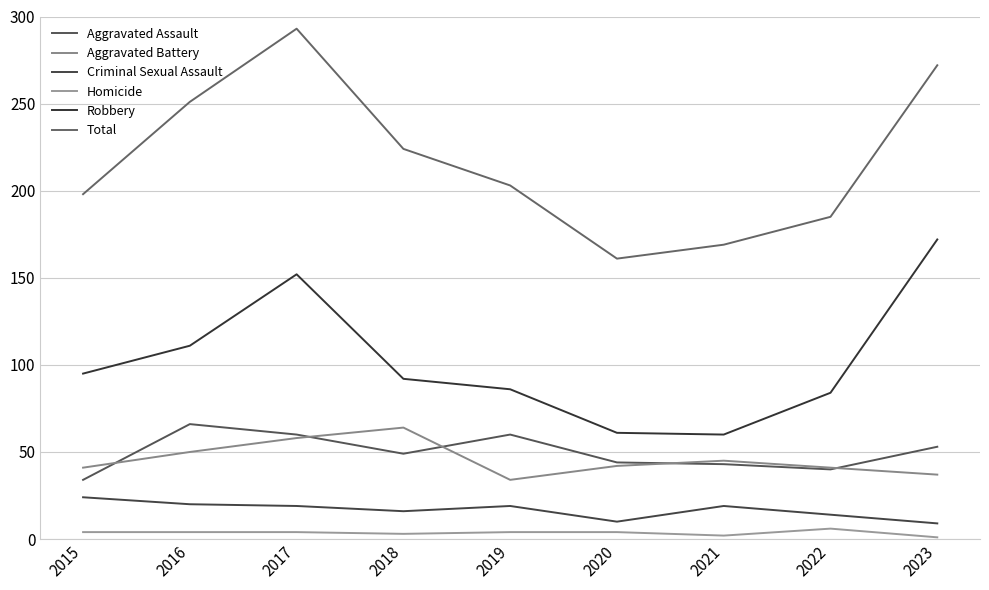

What is the total value across all series at 2017?

586